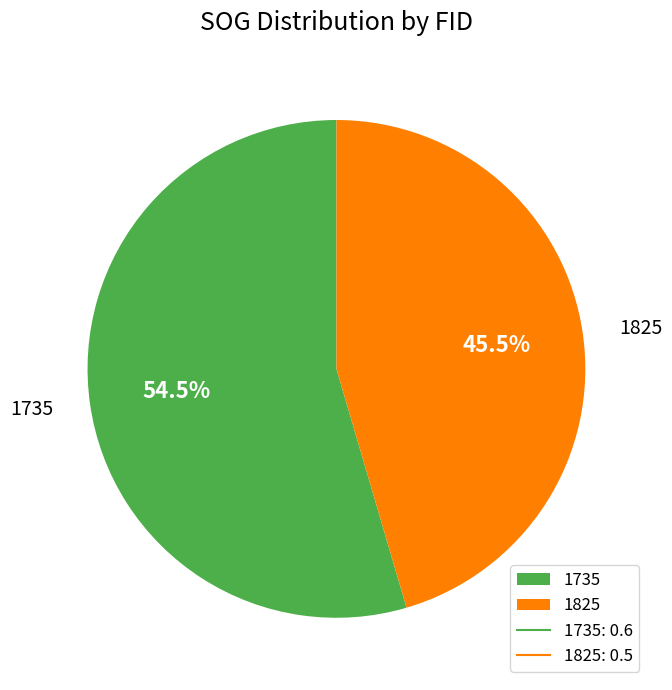

Do 1735 and 1825 together represent more than half of the pie?

Yes